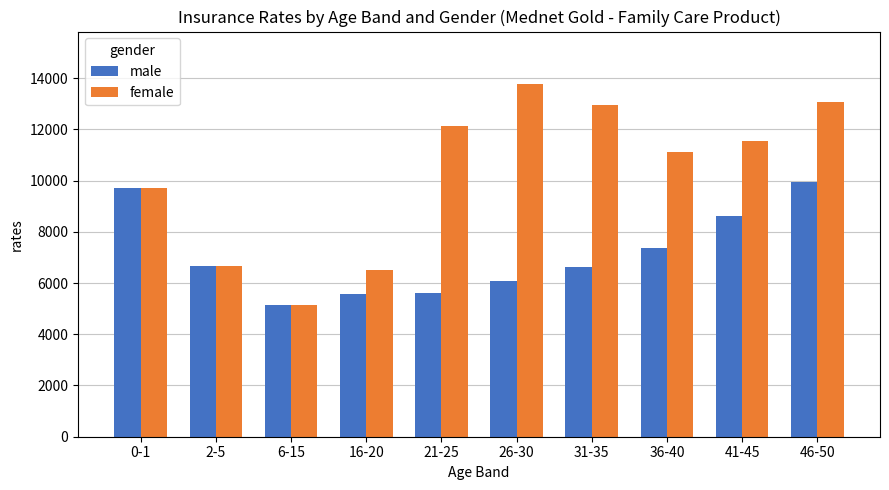

What is the difference between the highest and lowest values at 21-25?

6517.1